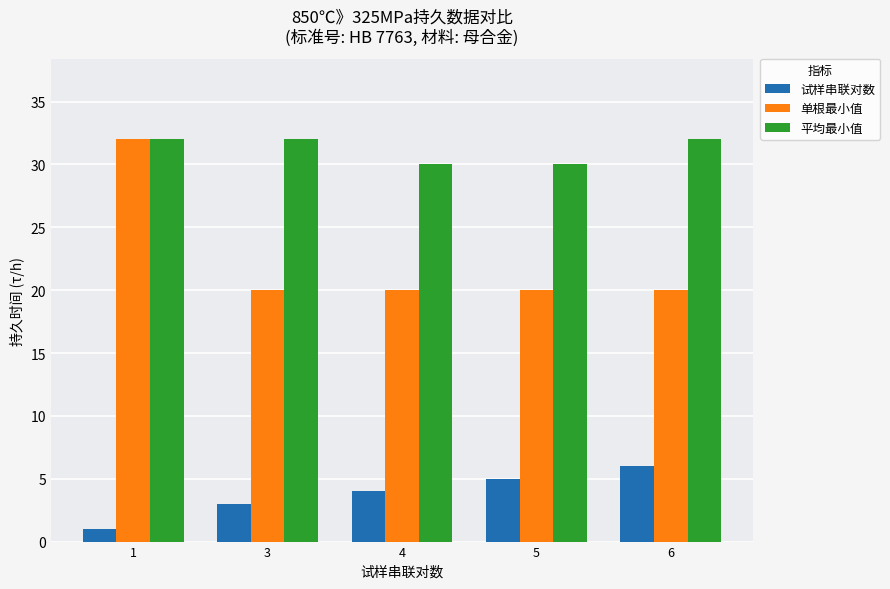

At how many categories does at least one series exceed 8?

5